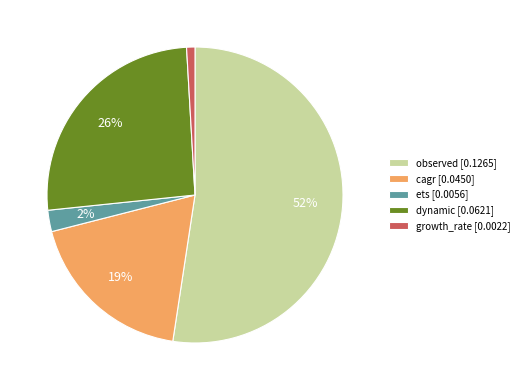

To the nearest percent, what is the difference between the largest and smallest slice percentages?

51%